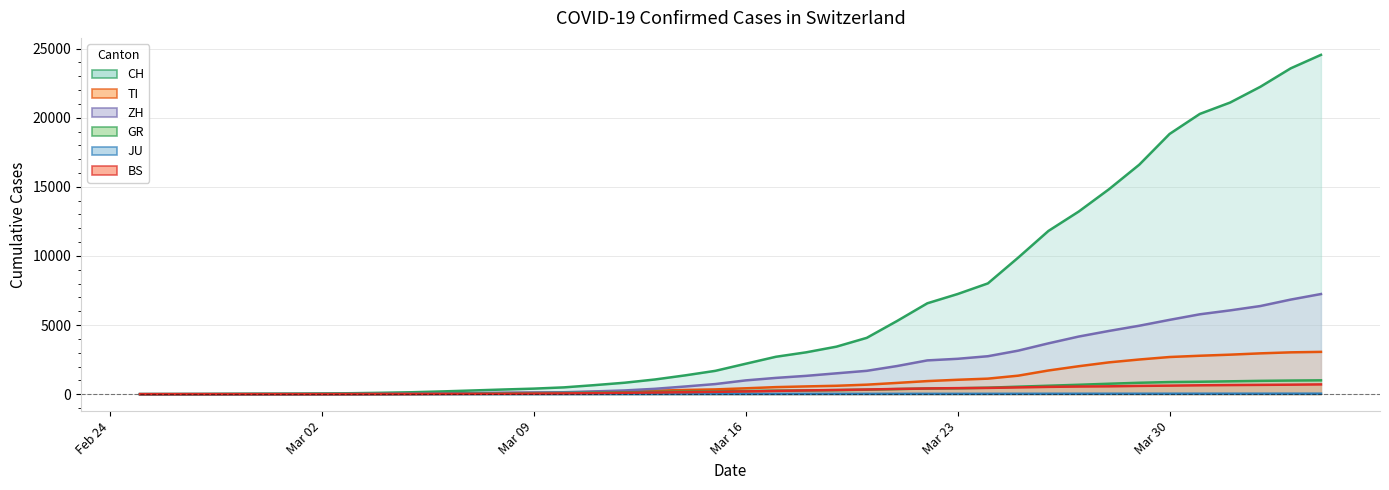

The CH series shows 69 at 2020-03-03. True or false?

True